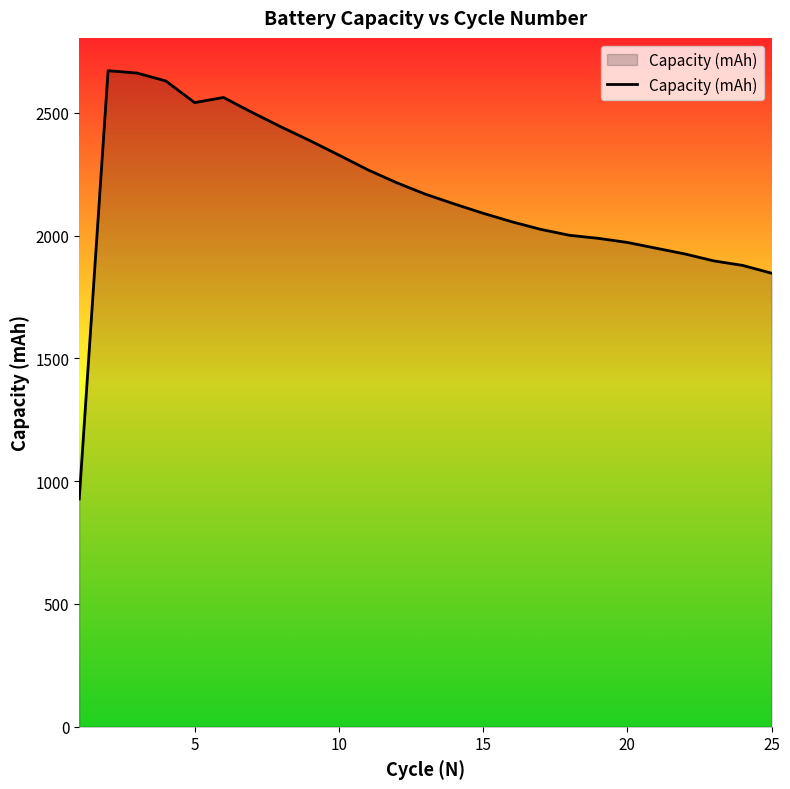

What is the difference between the maximum and minimum values?

1743.4